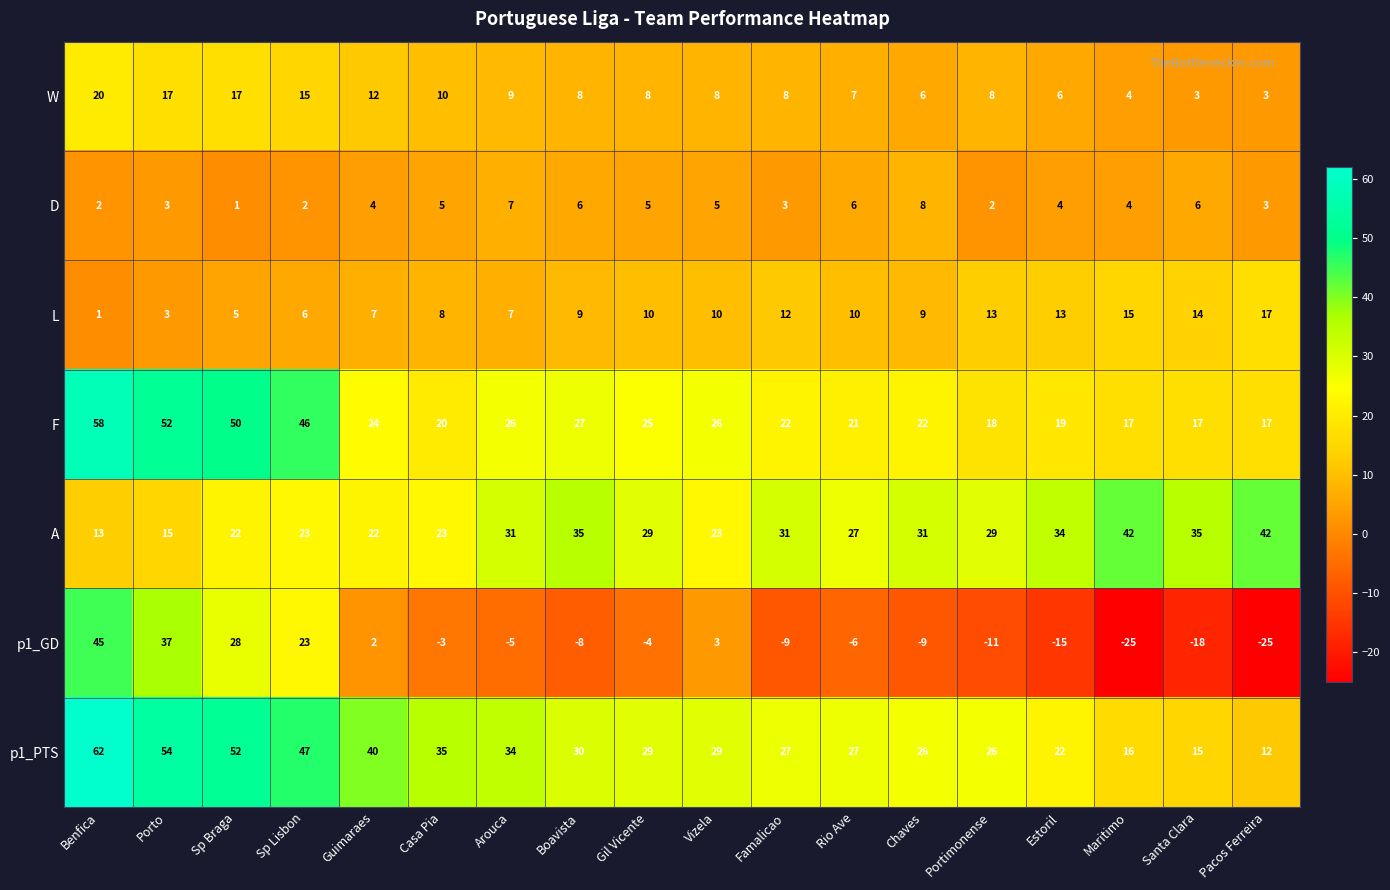

At which category is the sum across all series the highest?

Benfica